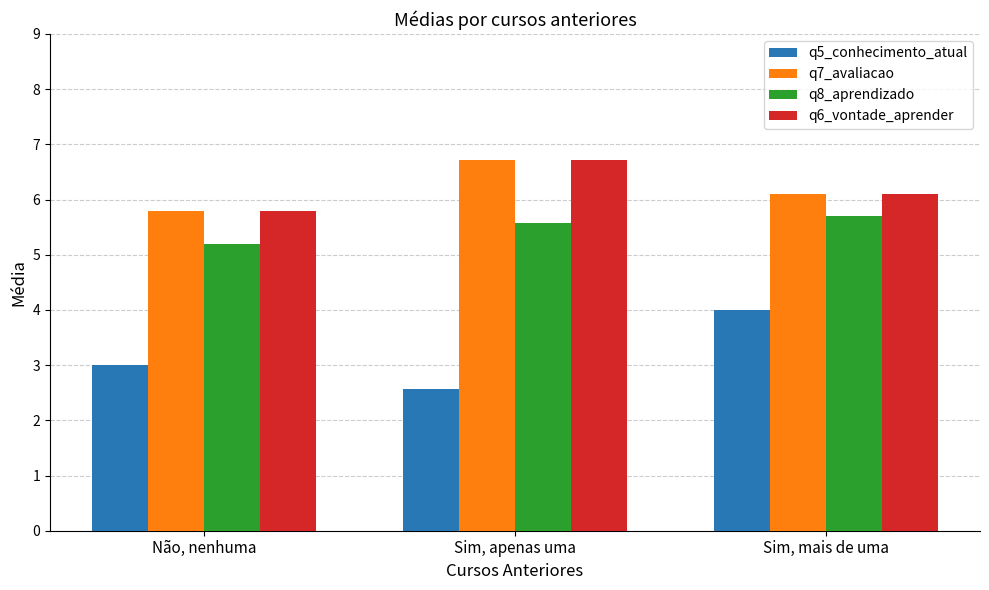

Reading left to right, transcribe all the data shown in this chart.

q5_conhecimento_atual: 3.0	2.6	4.0
q7_avaliacao: 5.8	6.7	6.1
q8_aprendizado: 5.2	5.6	5.7
q6_vontade_aprender: 5.8	6.7	6.1